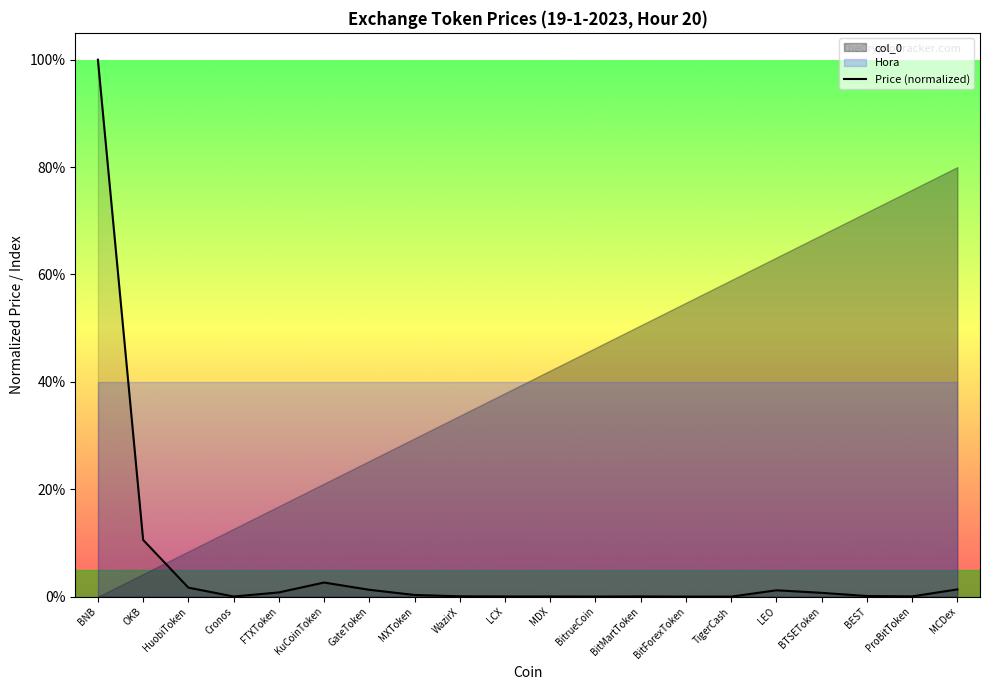

True or false: there are more than 0 points higher than both neighbors.

True